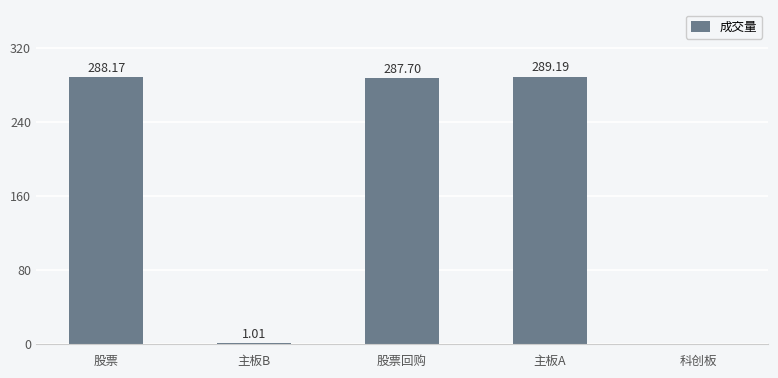

What is the sum of all values?

866.1